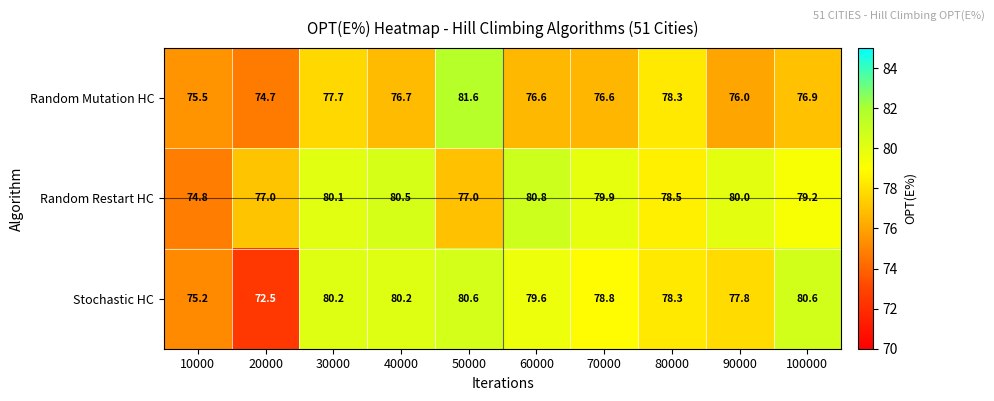

Which series changed the most between 10000 and 50000?

Random Mutation HC